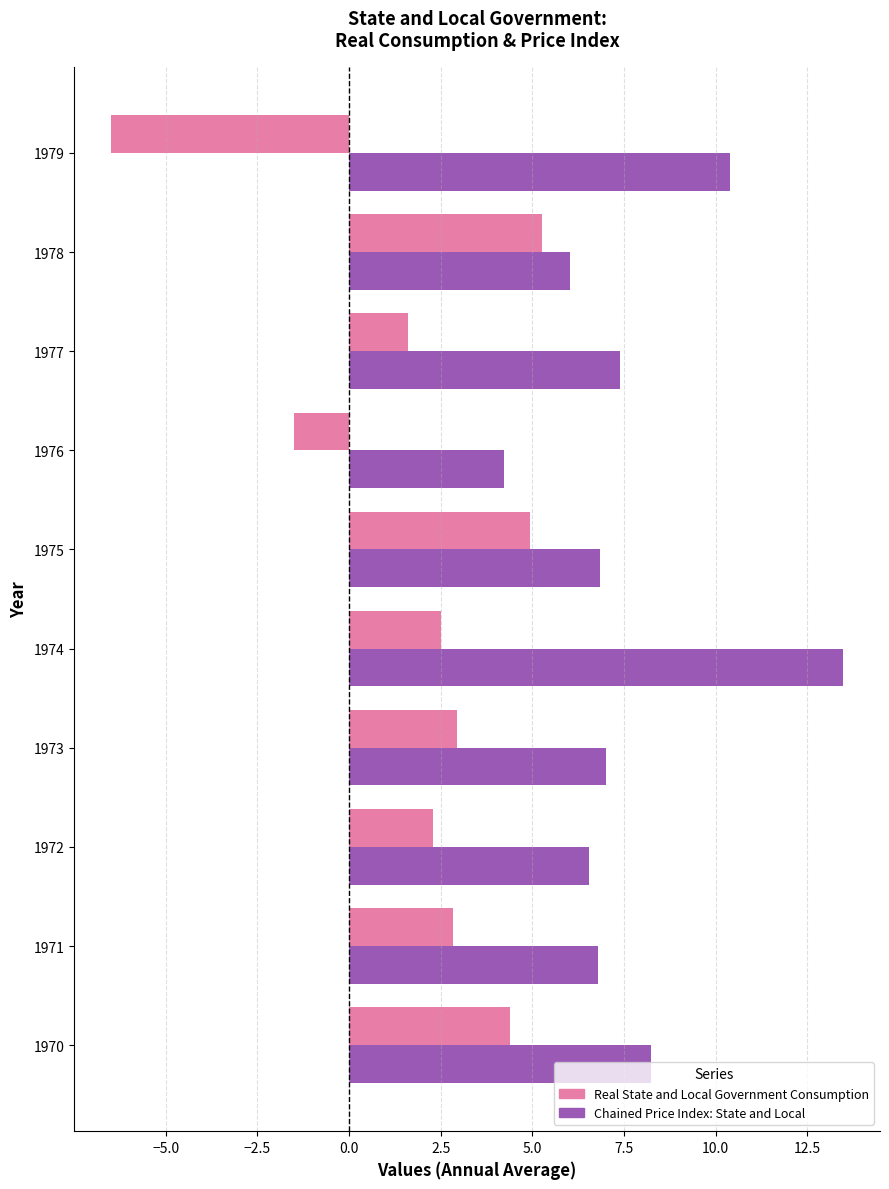

At 1979, list the series in order from smallest to largest.

Real State and Local Government Consumption, Chained Price Index: State and Local